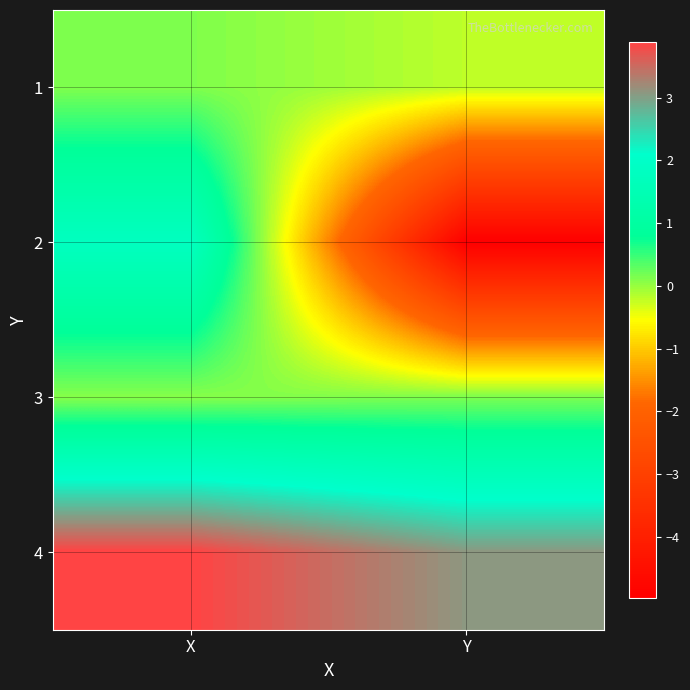

What is the total value across all series at Y?

-2.0